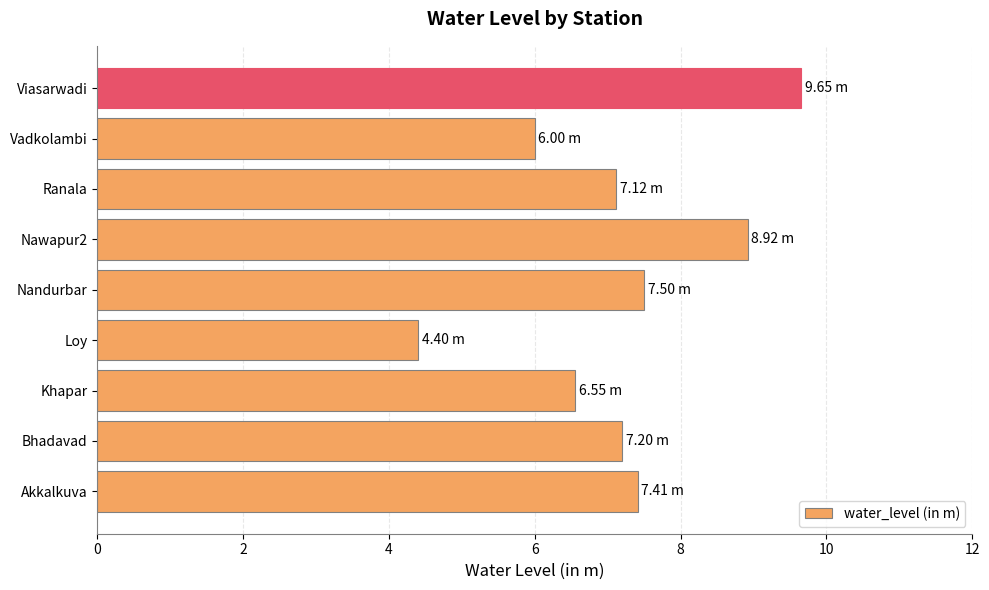

Which category has the highest value across all series?

Viasarwadi